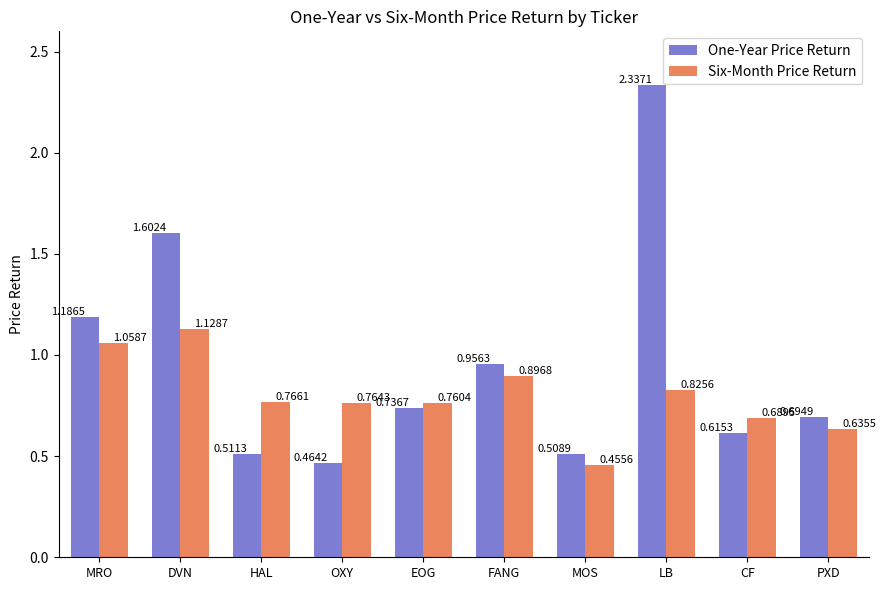

At which category is the sum across all series the highest?

LB